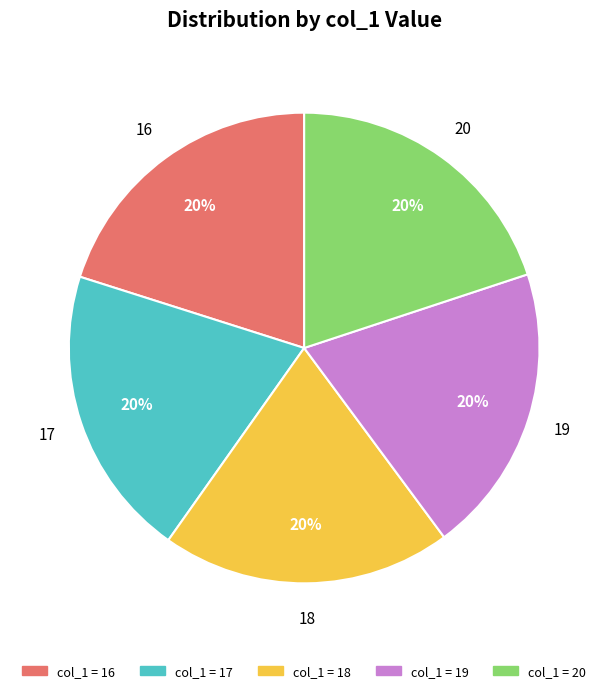

To the nearest percent, what is the average slice percentage?

20%